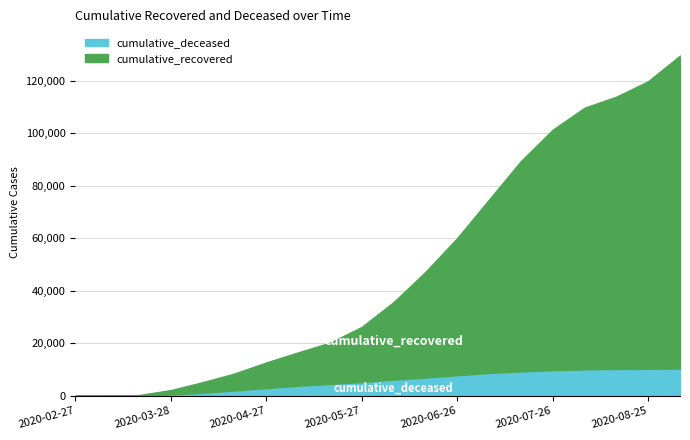

What is the difference between the maximum and minimum values in the cumulative_deceased series?

10358